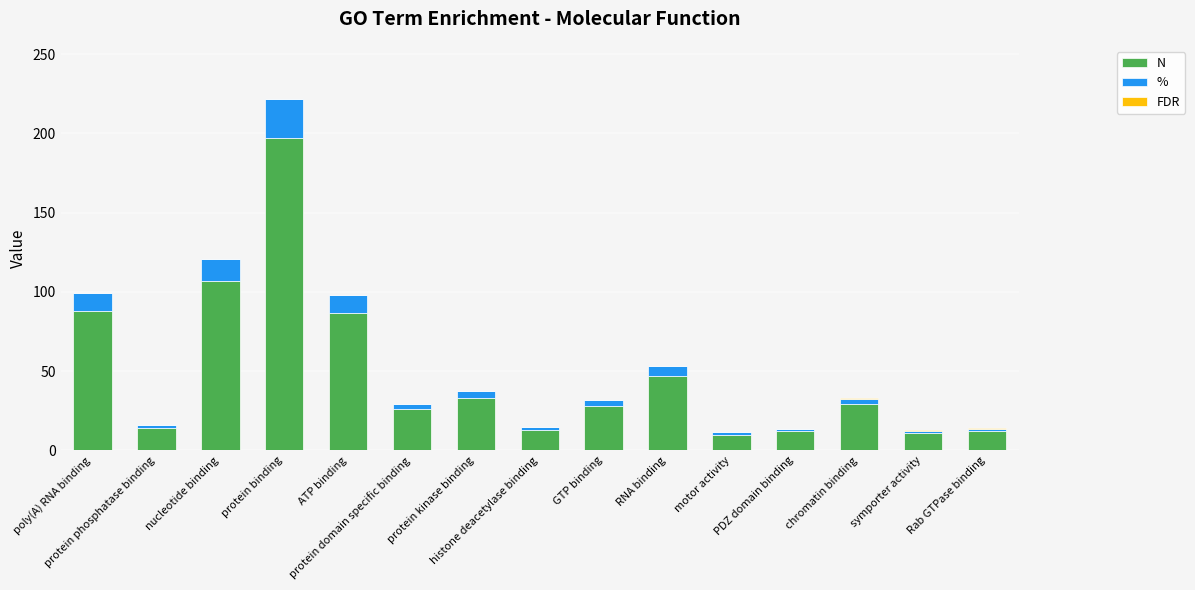

What is the sum of all N values?

714.0